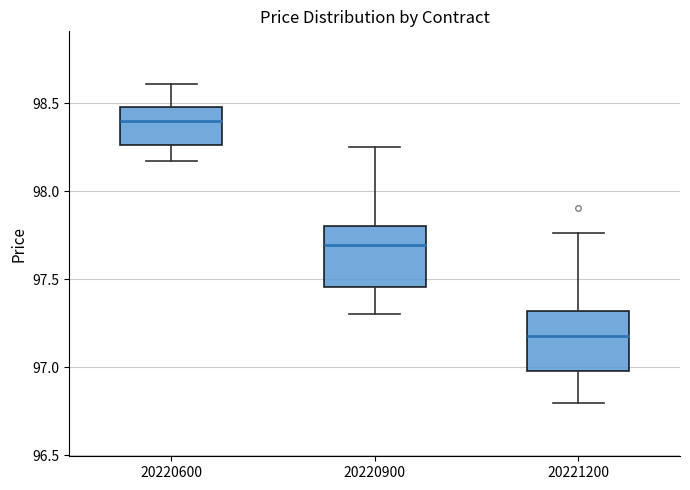

Which box has the highest median line?

20220600